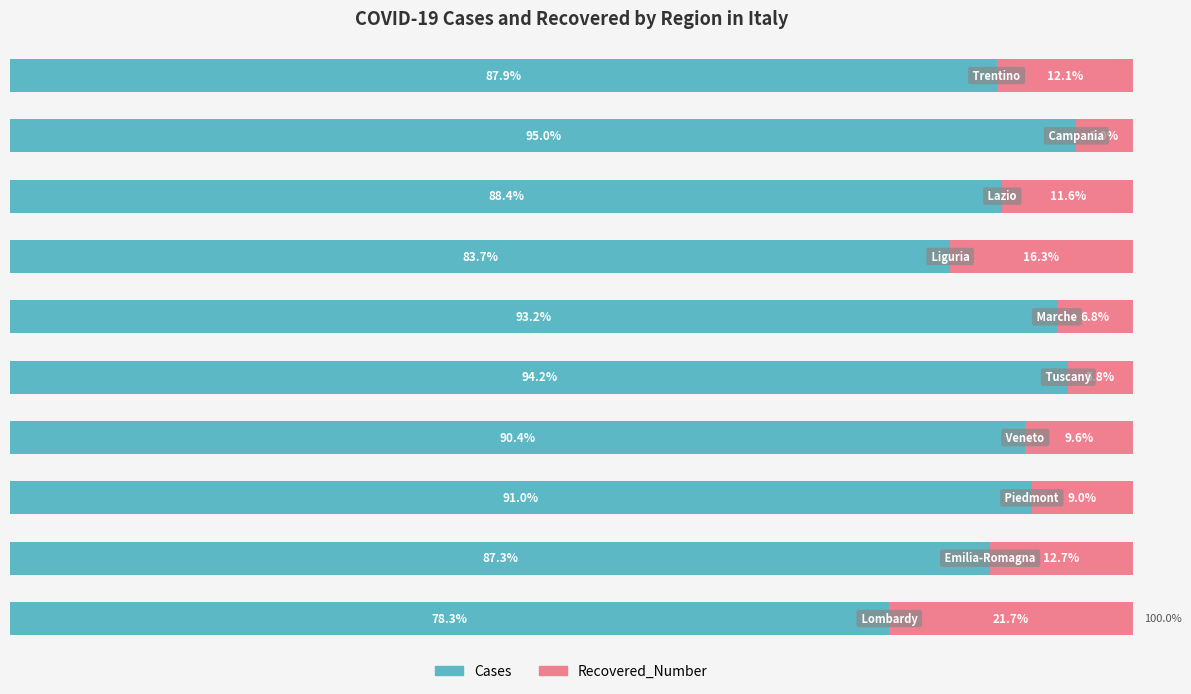

What are all the series names shown in the legend?

Cases, Recovered_Number